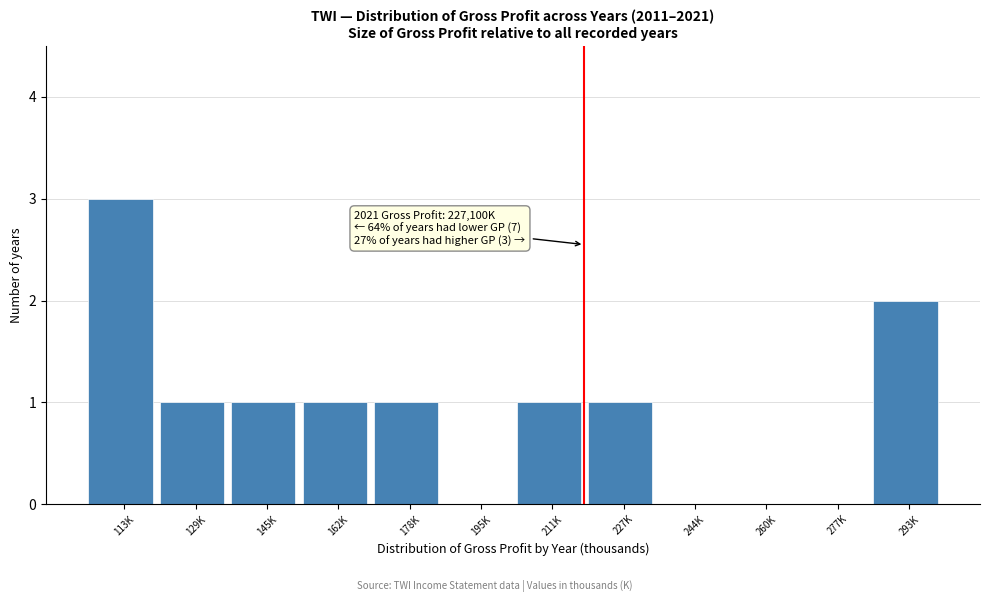

Reading left to right, list all the values displayed in this chart.

113K=3	129K=1	145K=1	162K=1	178K=1	195K=0	211K=1	227K=1	244K=0	260K=0	277K=0	293K=2